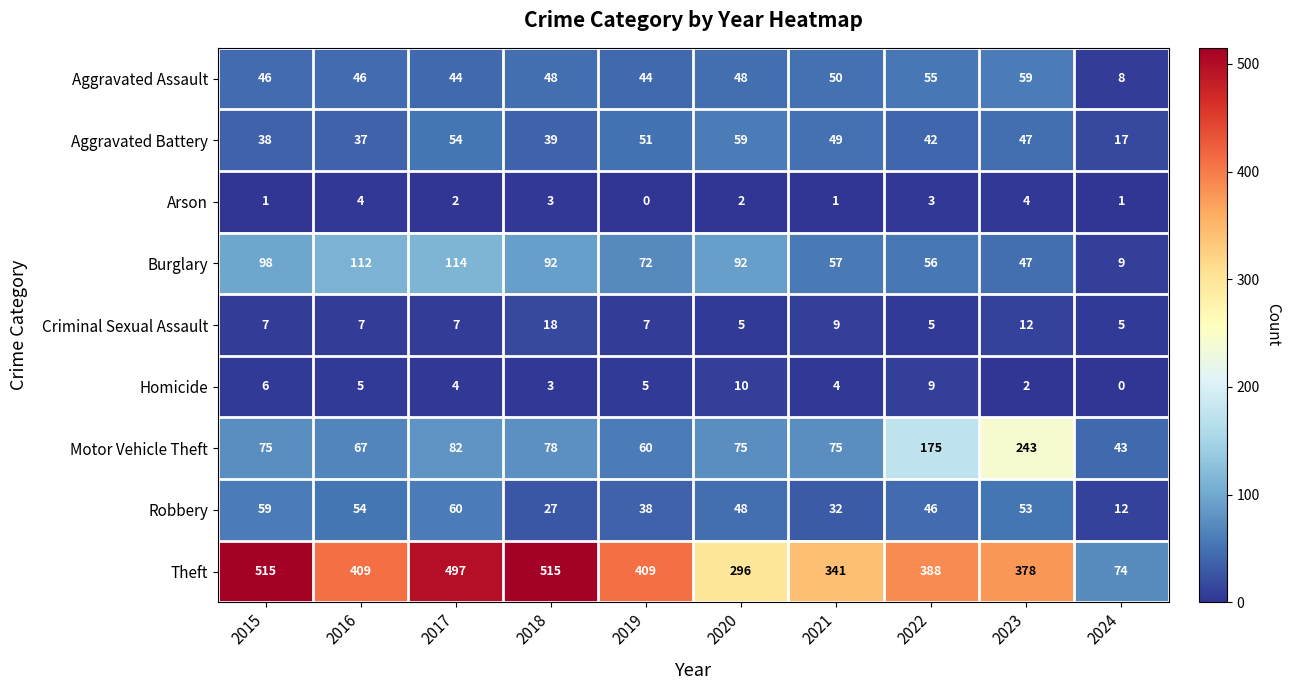

What is the sum of all Arson values?

21